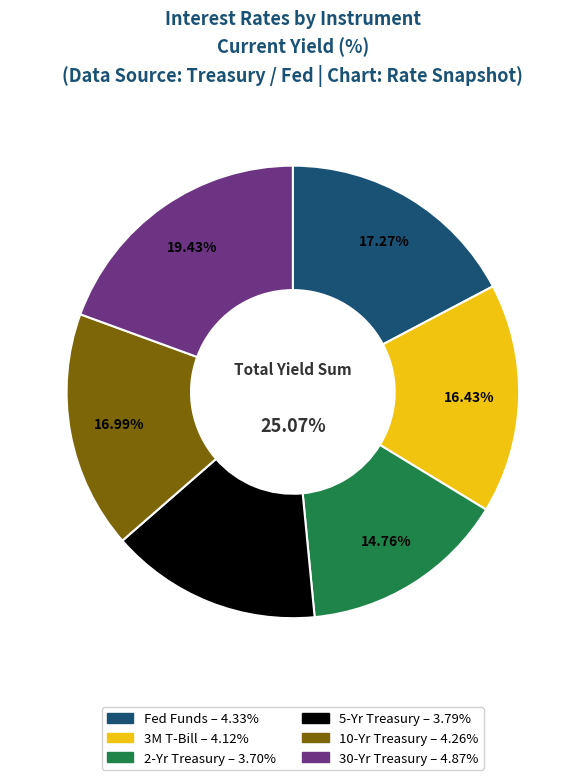

True or false: 3M T-Bill accounts for 16% of the total.

True